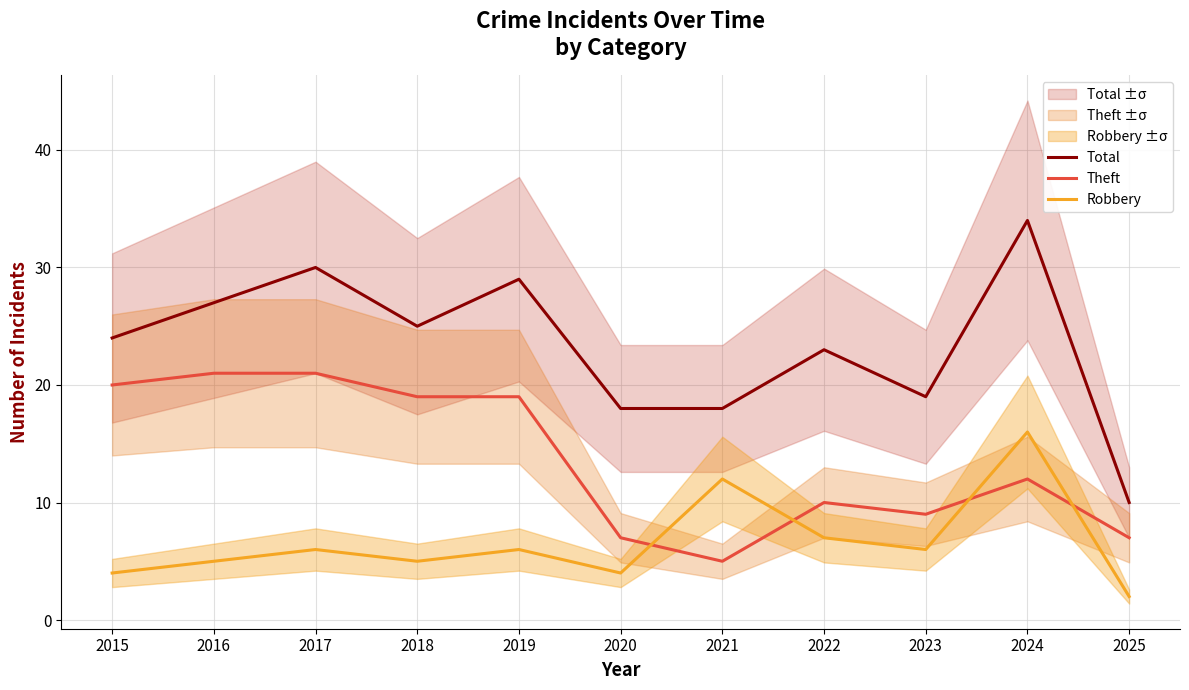

At which category does Total reach its first local valley?

2018